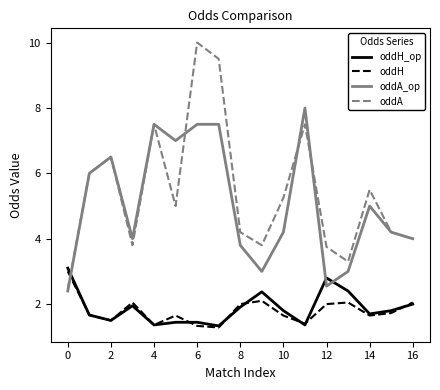

After their last crossing, which series has the higher values: oddH or oddA?

oddA